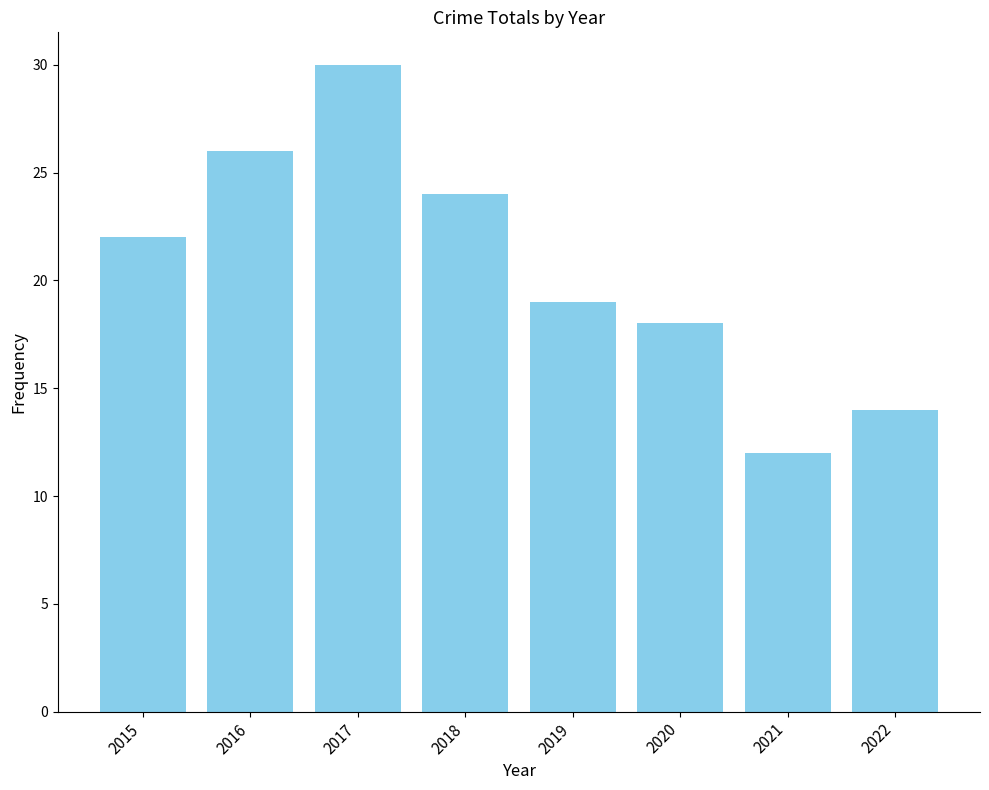

How many distinct data groups are displayed?

1